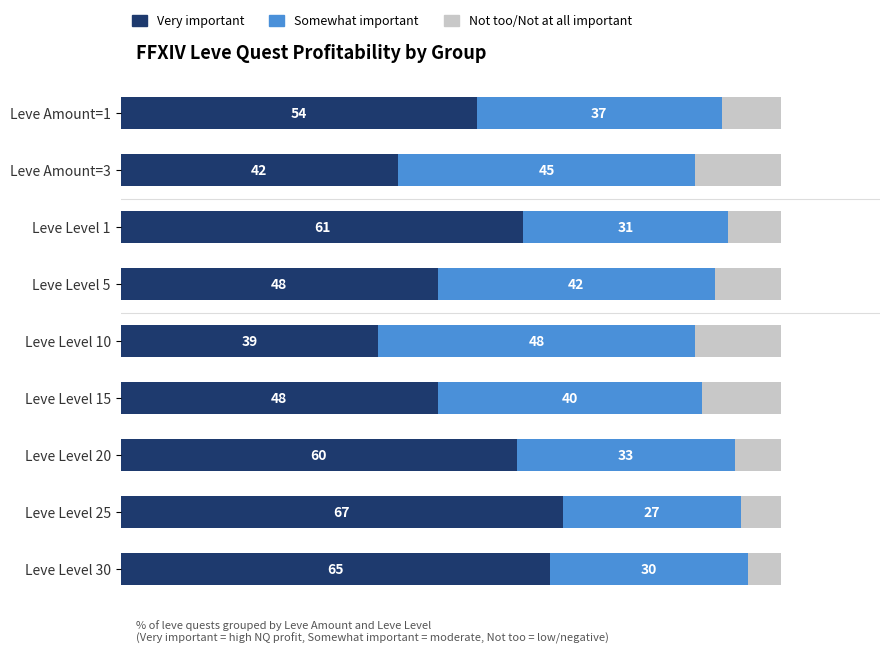

Which category has the highest value in the Very important series?

Leve Level 25